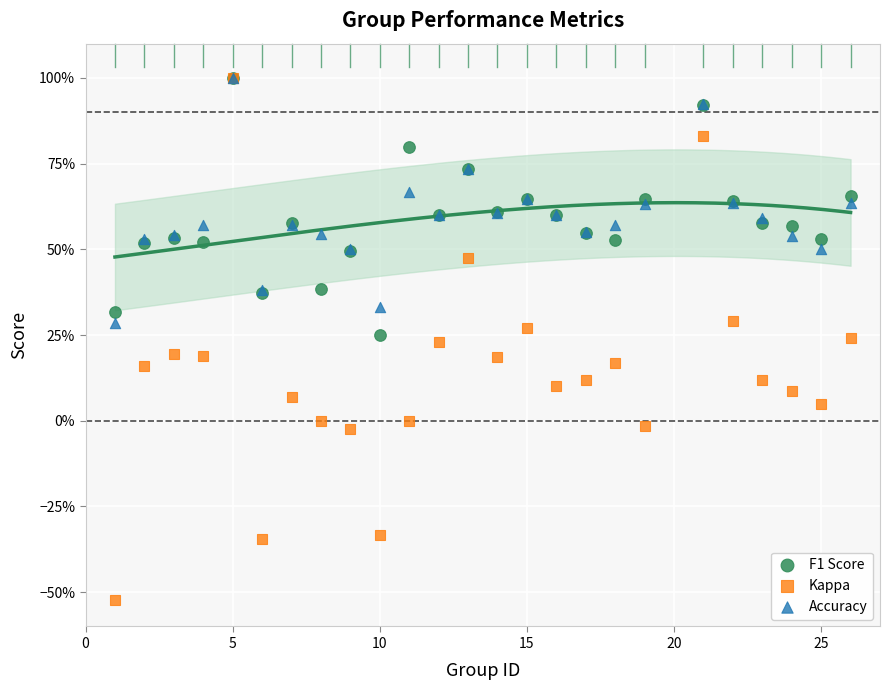

What are all the series names shown in the legend?

F1 Score, Kappa, Accuracy